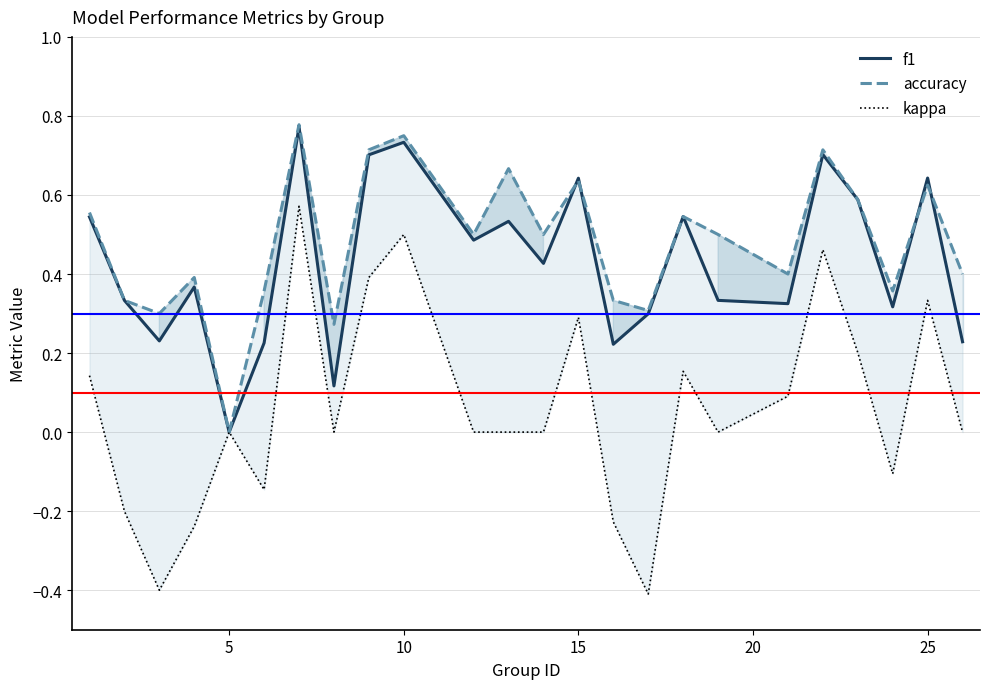

At which label does f1 reach its minimum?

5